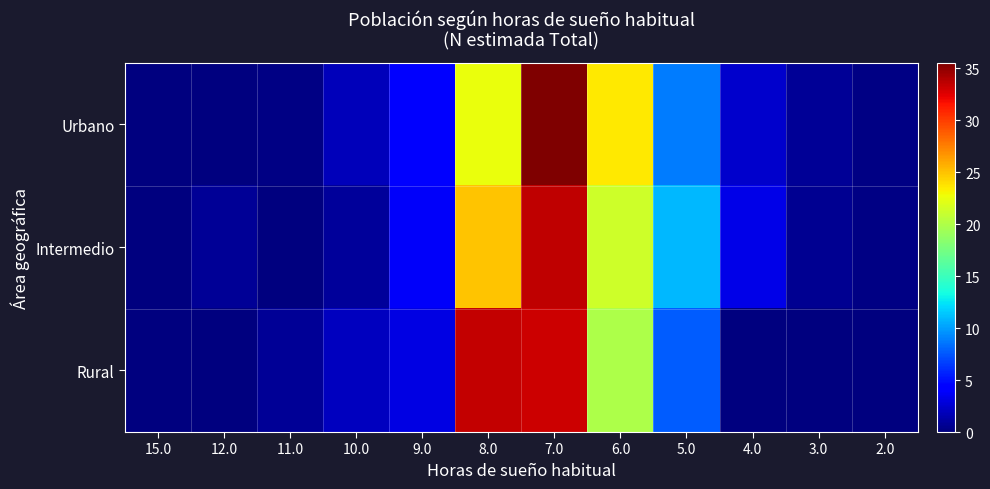

Which series has the largest range (max minus min)?

Urbano